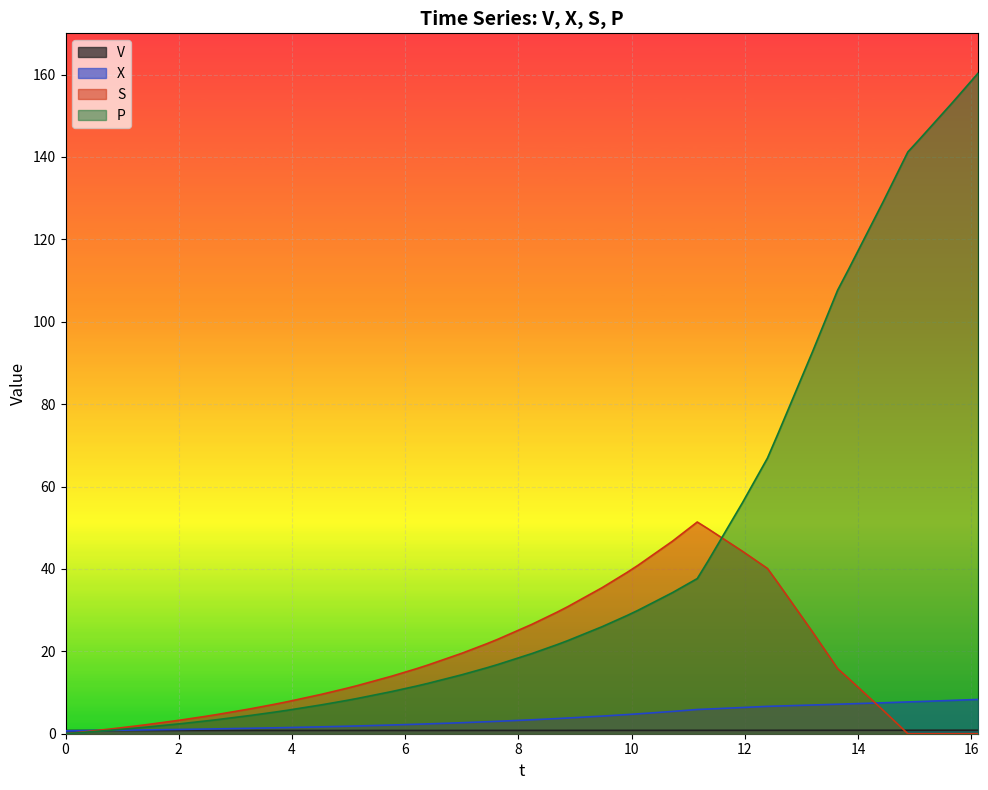

What is the value of the P point at the 34th from the left?

107.7